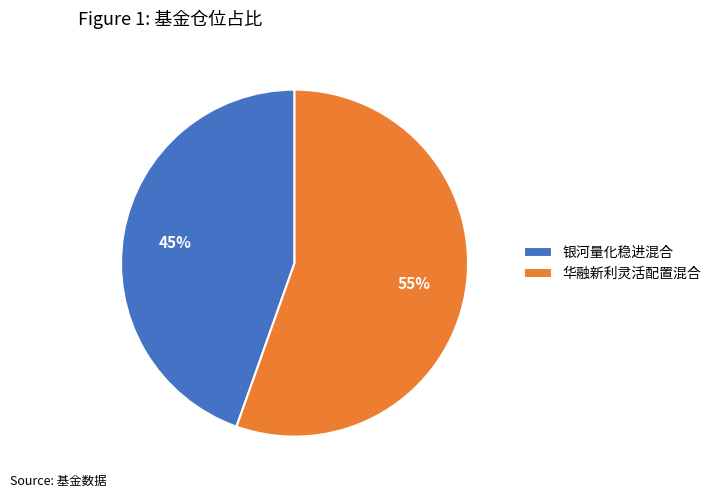

To the nearest percent, what is the average slice percentage?

50%